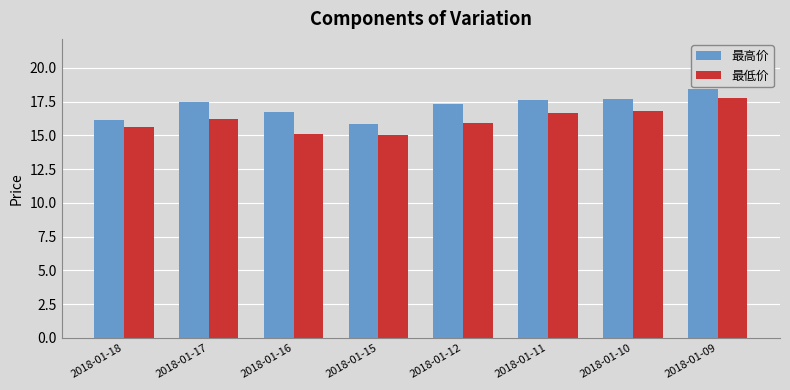

Is it true that 最低价 equals 31.6 at 2018-01-09?

False